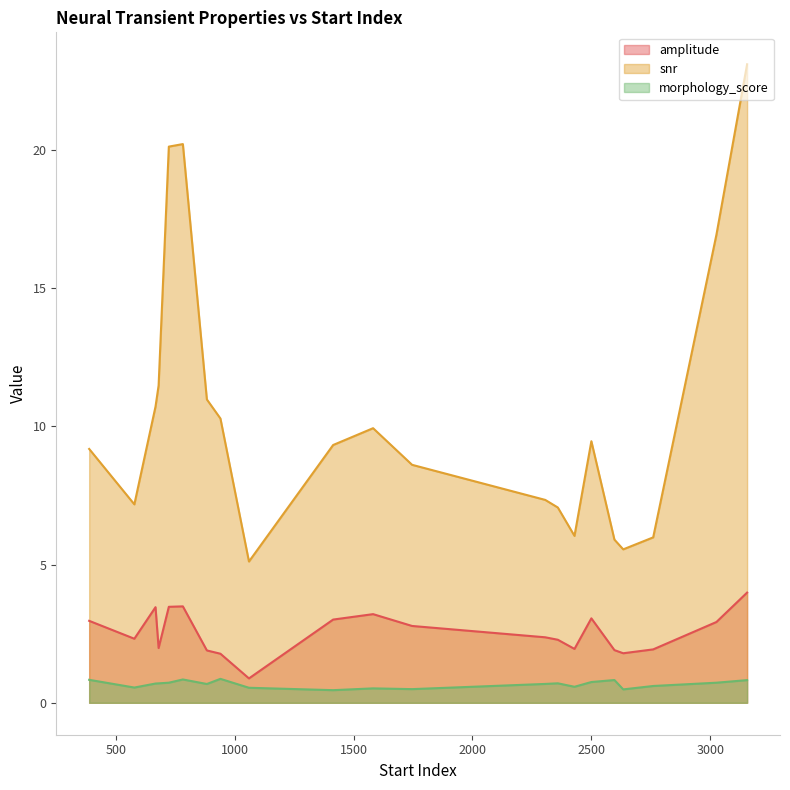

What is the difference between the second highest and second lowest values in the morphology_score series?

0.4